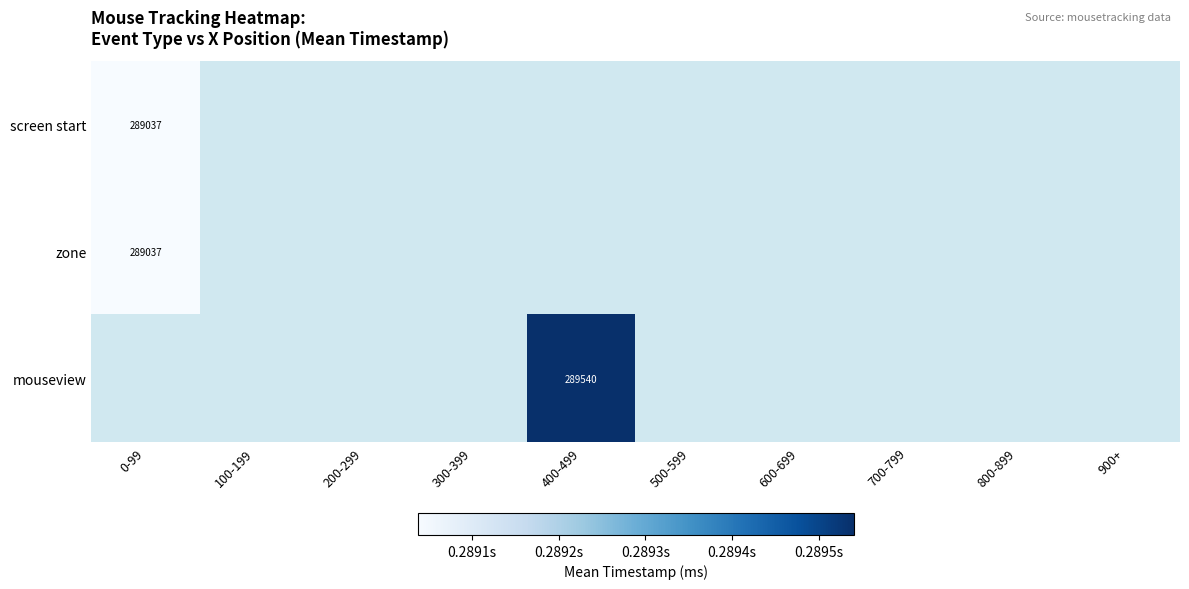

The mouseview series shows 289540 at 400-499. True or false?

True